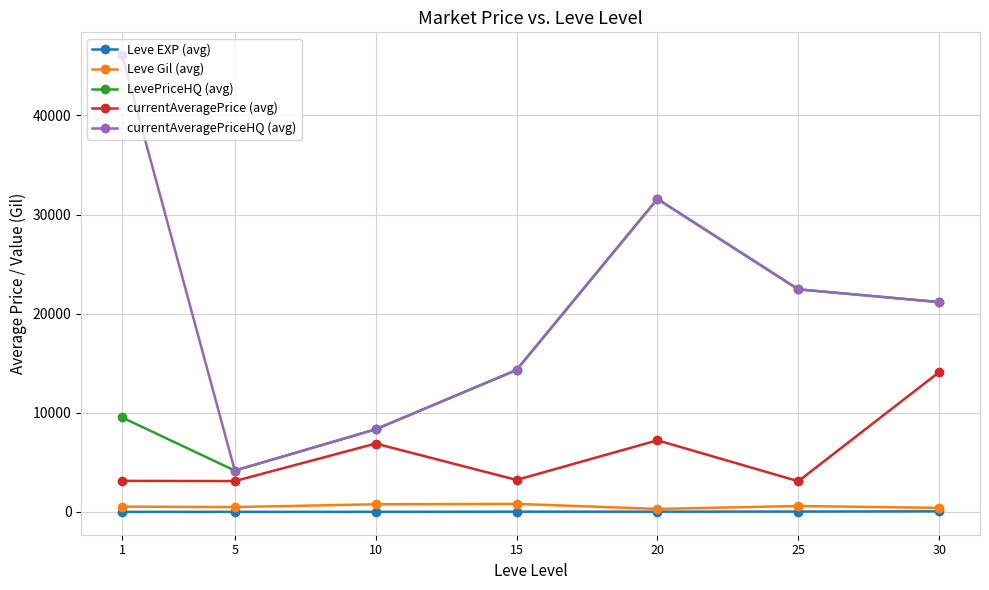

True or false: currentAveragePrice (avg) and LevePriceHQ (avg) cross at least once.

False